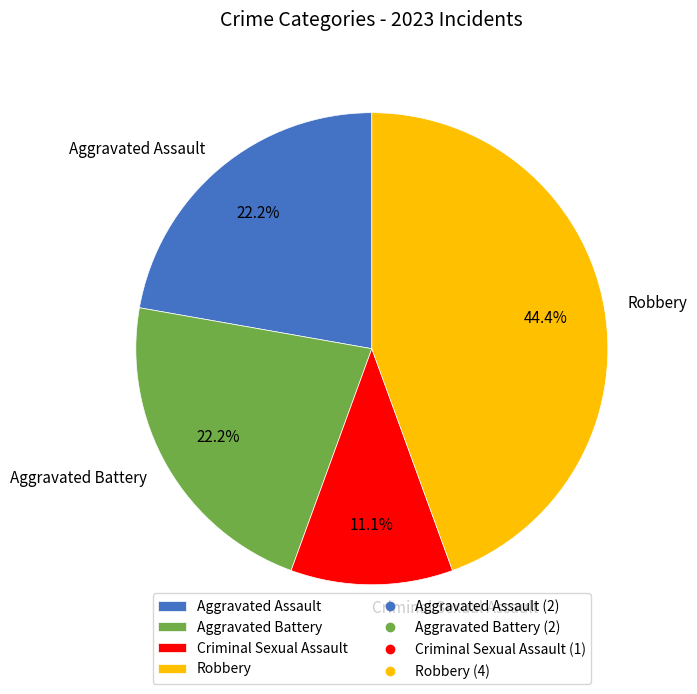

Between Robbery and Aggravated Battery, which is larger?

Robbery